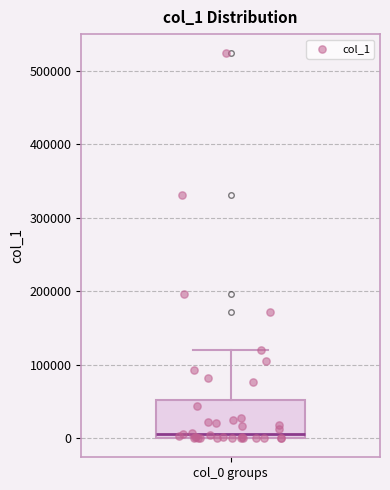

Transcribe this box plot: give where the median line is, the range the box spans, and where the two whiskers end, as read against the y-axis. The values are not printed on the chart, so give them approximately, as read against the axis.

median 10000, box 0 to 50000, whiskers 0 to 120000